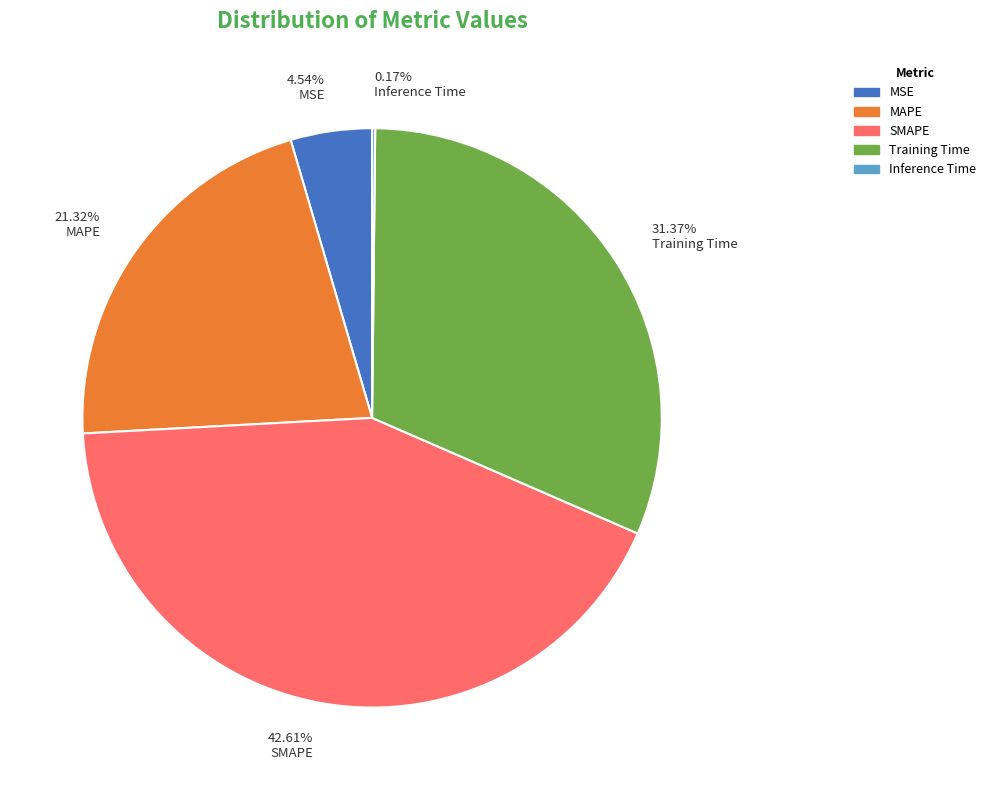

Combined, do 21.32% MAPE and 42.61% SMAPE account for over 50%?

Yes